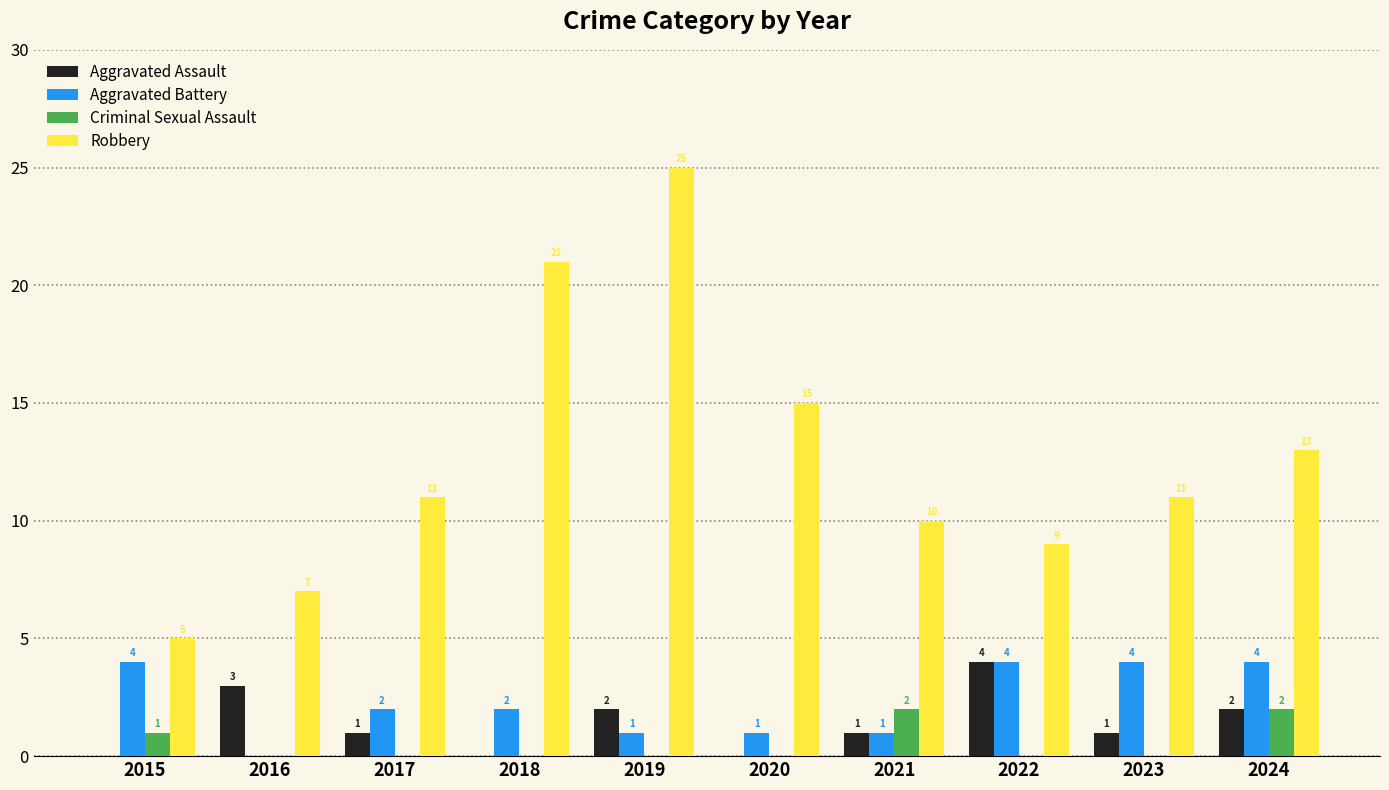

Is it true that Aggravated Assault equals 1 at 2021?

True